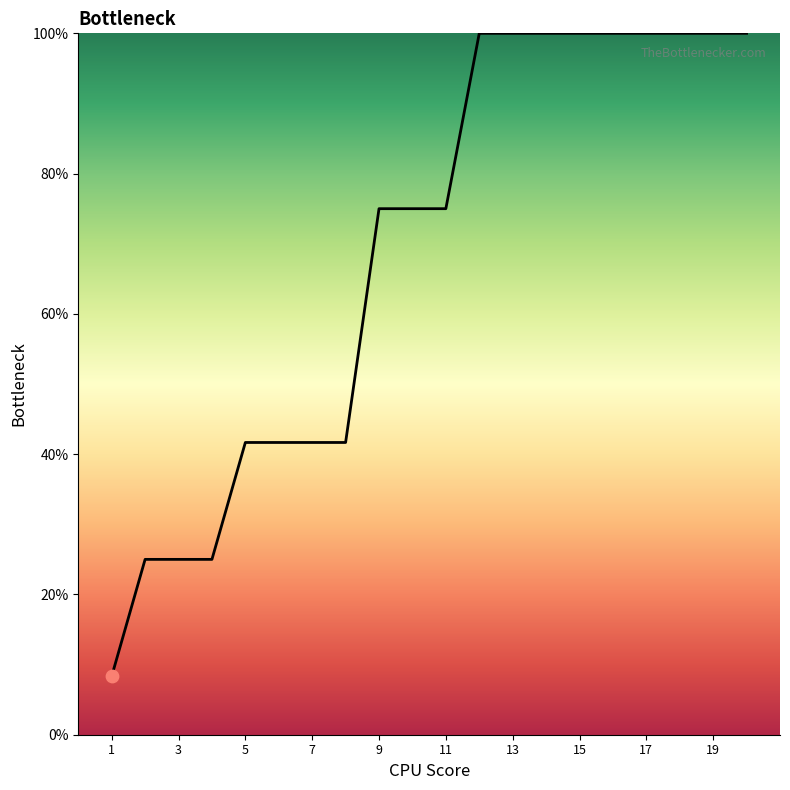

What is the smallest value displayed?

8.3